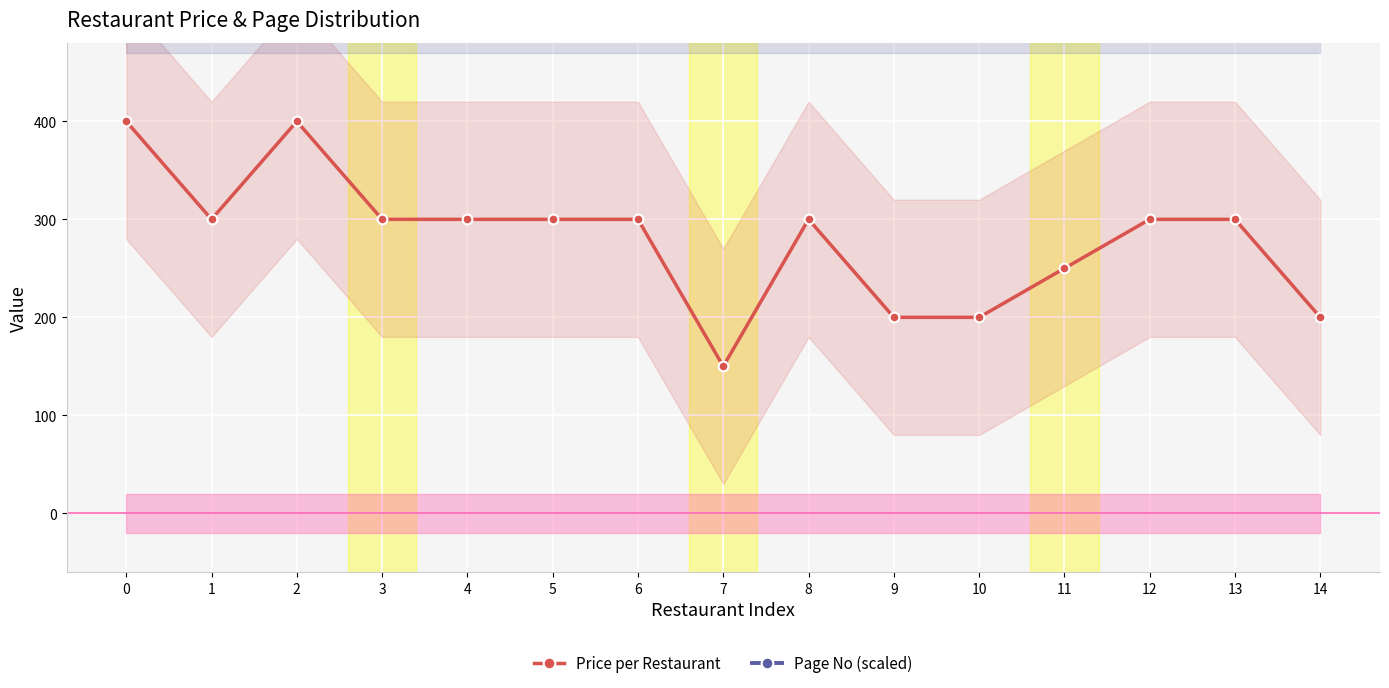

Is the value of Page No (scaled) at 14 greater than the value of Price per Restaurant at 0?

Yes